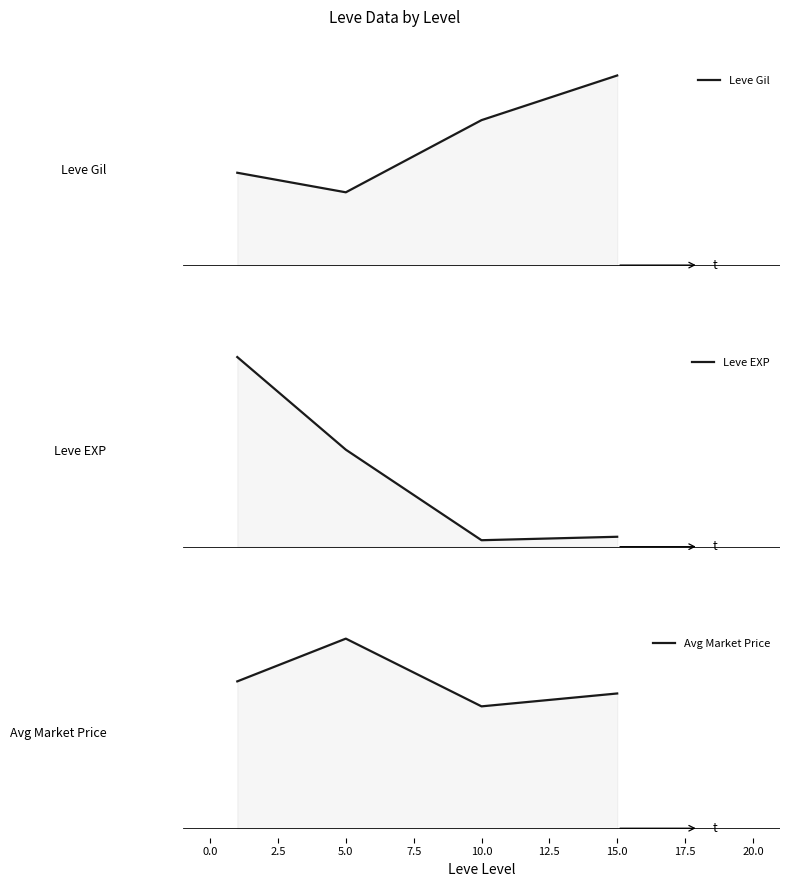

Does the chart display data point markers on the line(s)?

No